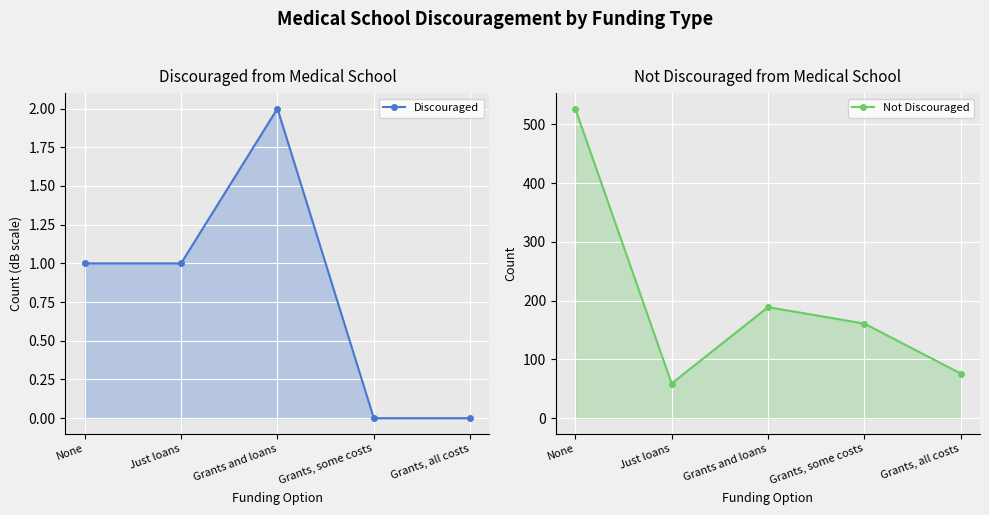

How many interior local peaks does the Discouraged series have?

1